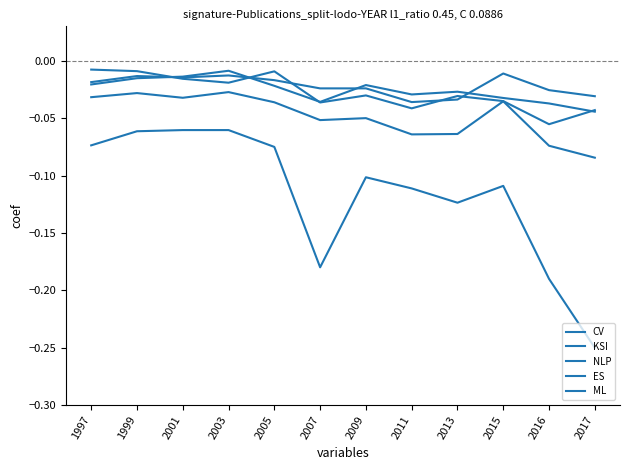

True or false: CV and KSI cross at least once.

False